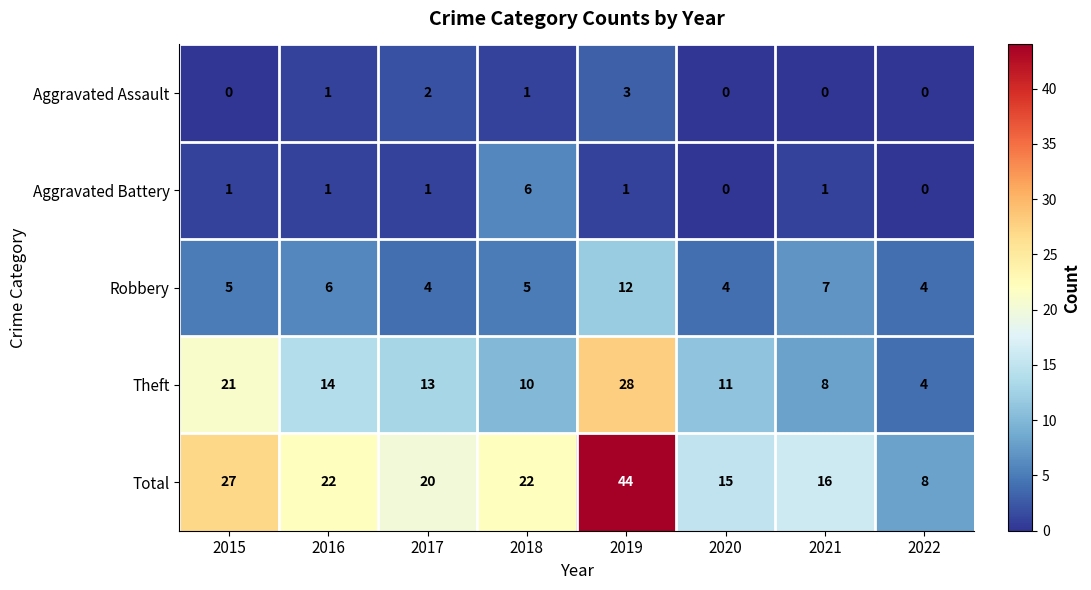

Which category has the highest value in the Theft series?

2019